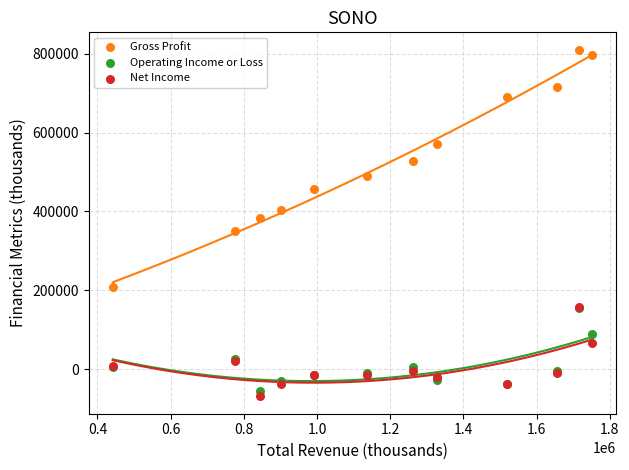

Across all series, what Y value is closest to 370600?

382100